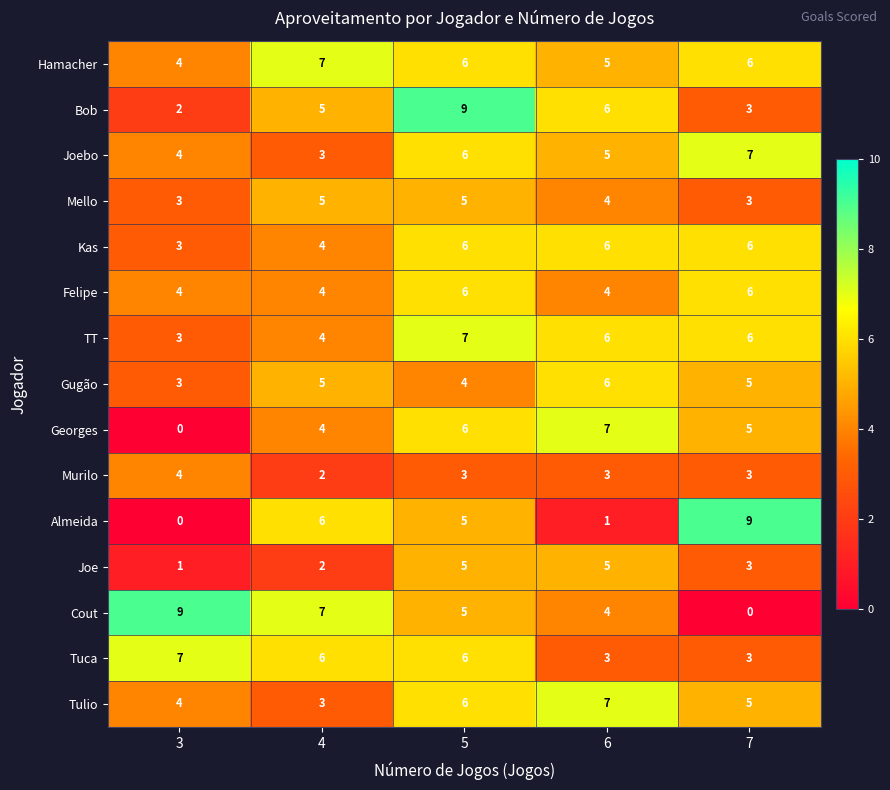

Which series changed the most between 4 and 6?

Almeida